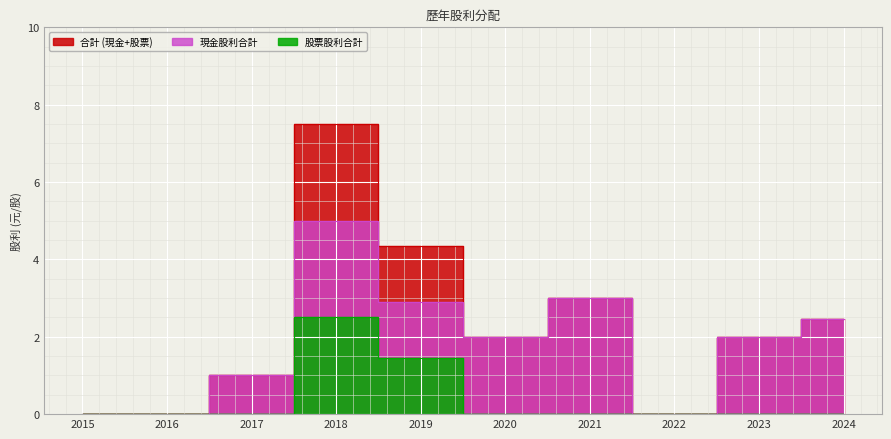

At which category is the sum across all series the highest?

2018